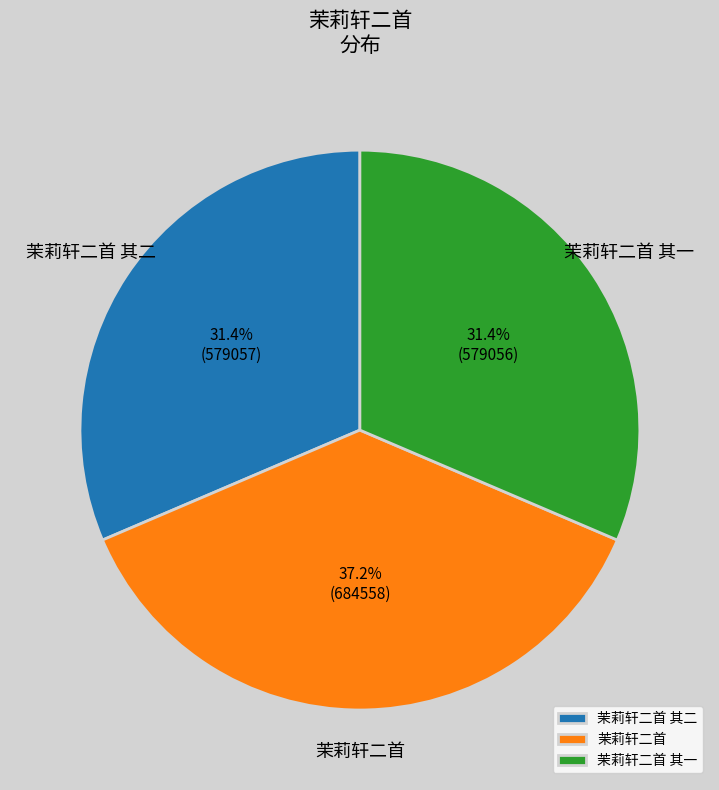

Is 茉莉轩二首 其二 the majority of the pie?

No